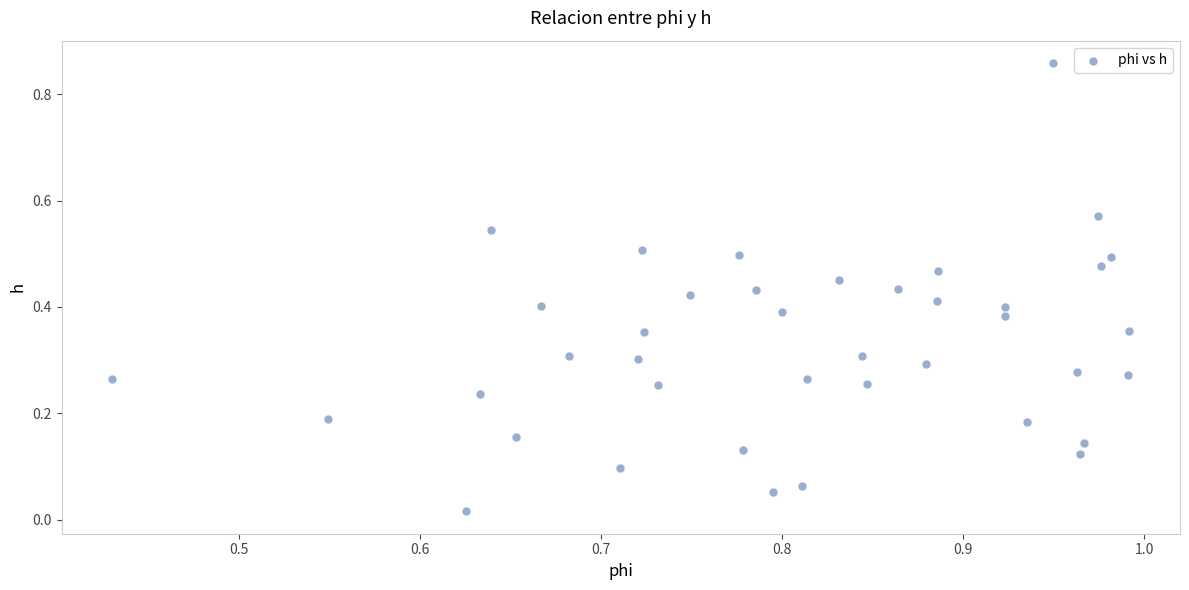

What is the range of Y values (max minus min)?

0.8